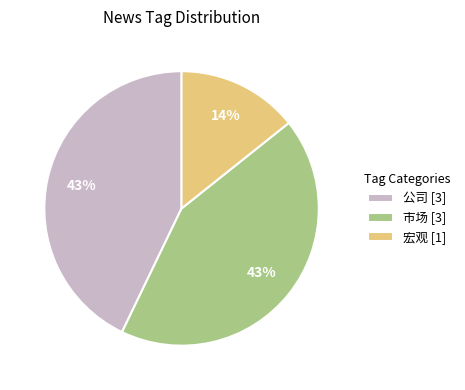

How many segments does this pie chart have?

3